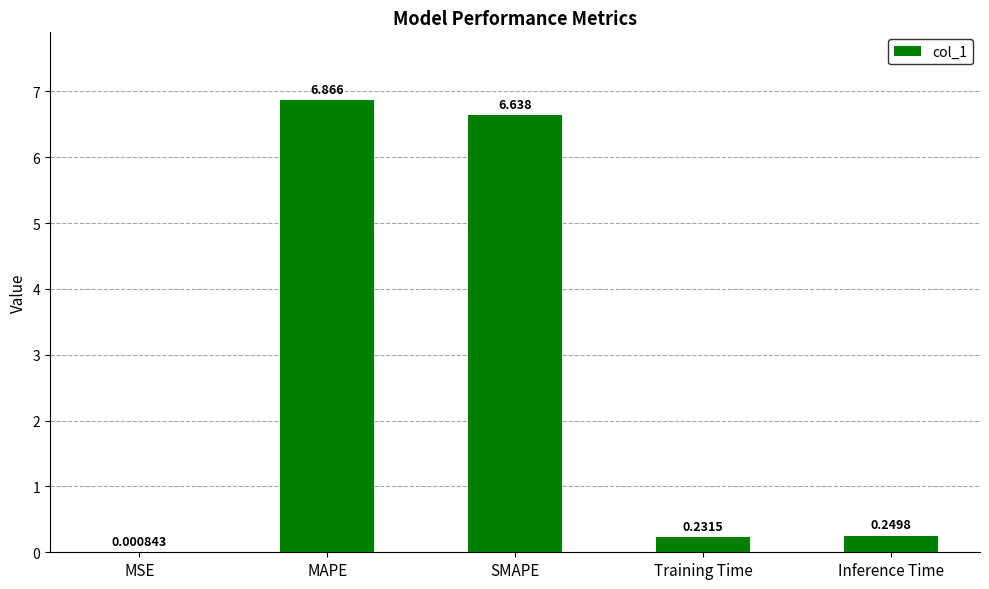

Approximately how many times larger is the value at SMAPE compared to MAPE?

1.0